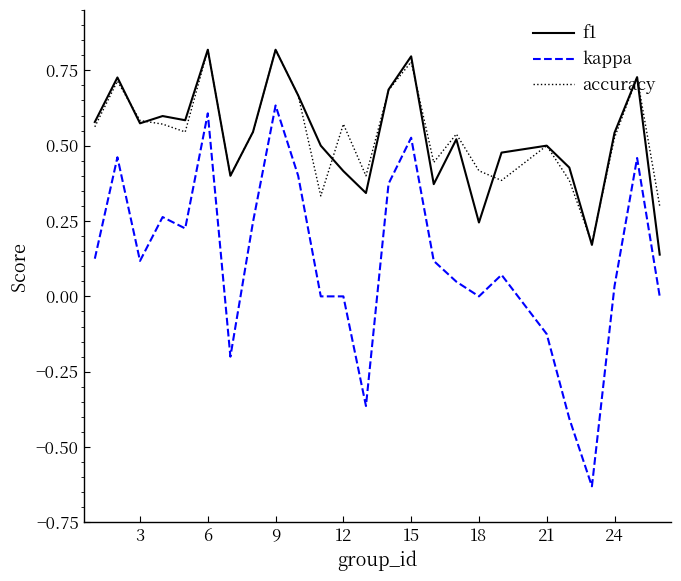

Which series has the largest range (max minus min)?

kappa